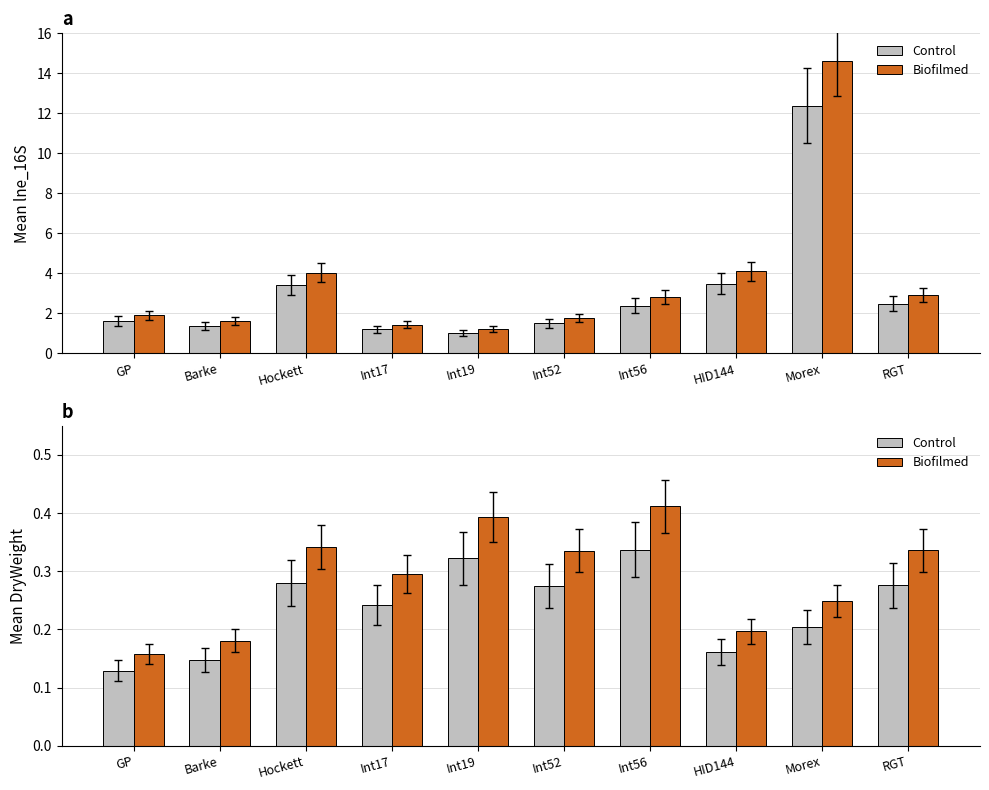

What is the difference between the maximum and second lowest values in the Mean lne_16S series?

11.2